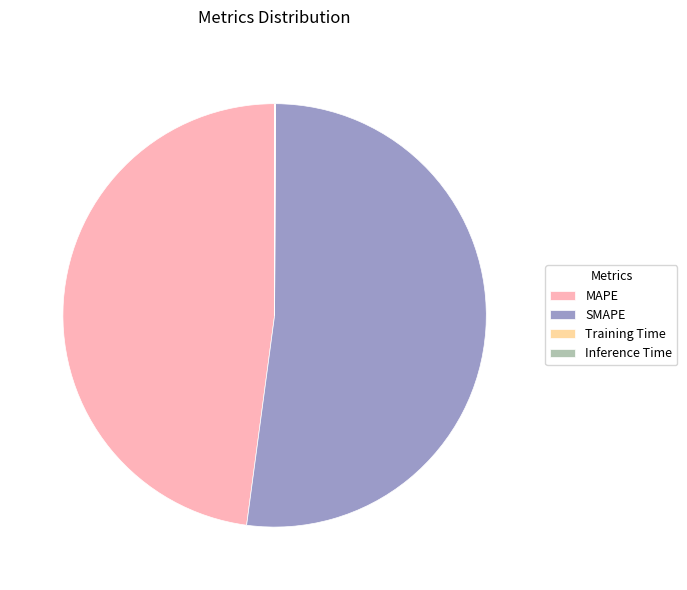

Which slice is the largest?

SMAPE